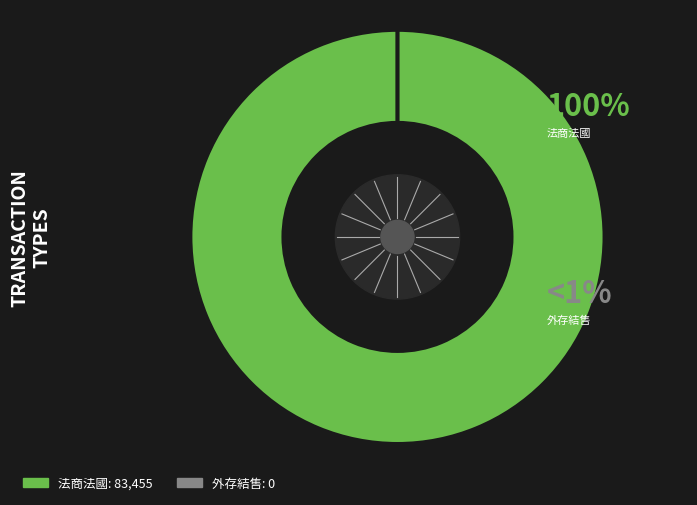

What percentage do 法商法國 and 外存結售 together represent?

100.0%